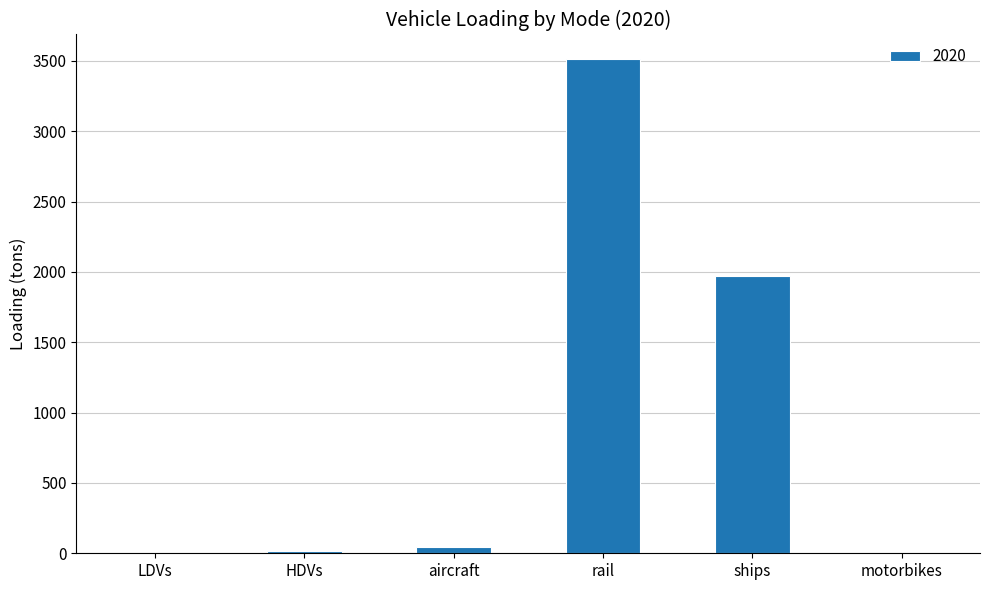

Between LDVs and ships, which is larger?

ships